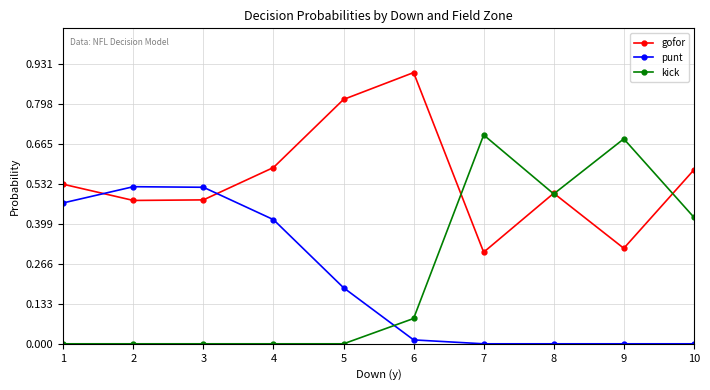

Which category has the lowest value in the gofor series?

7